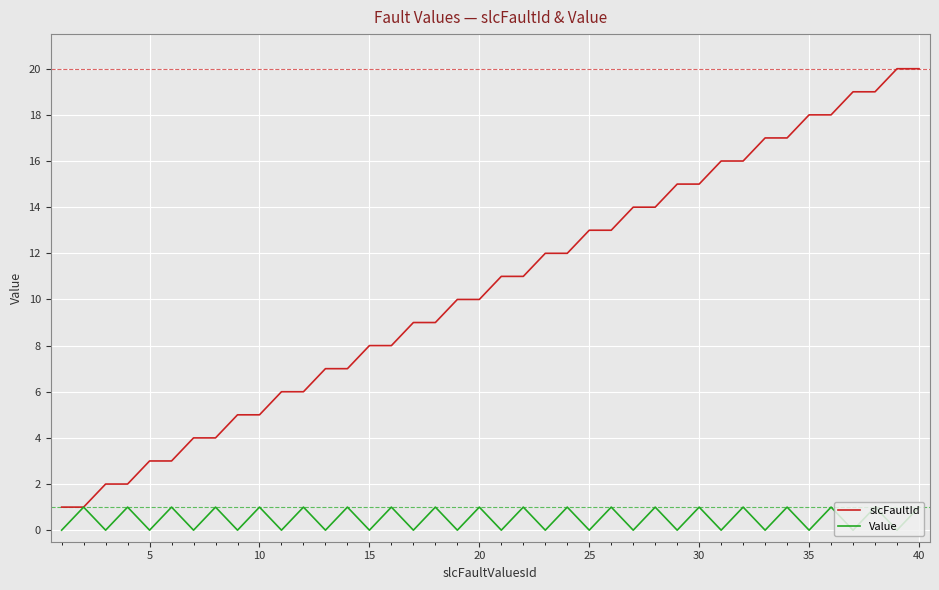

How many categories are shown in the chart?

40